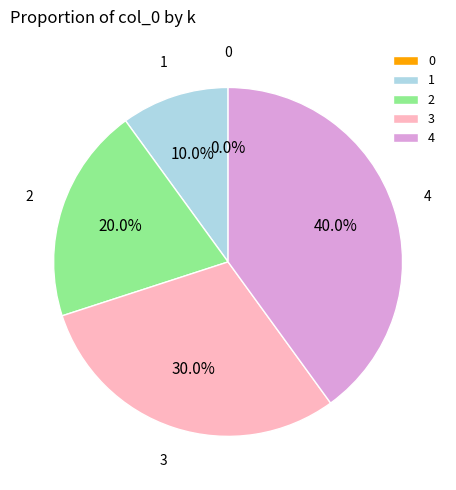

Does 0 represent more than half of the total?

No